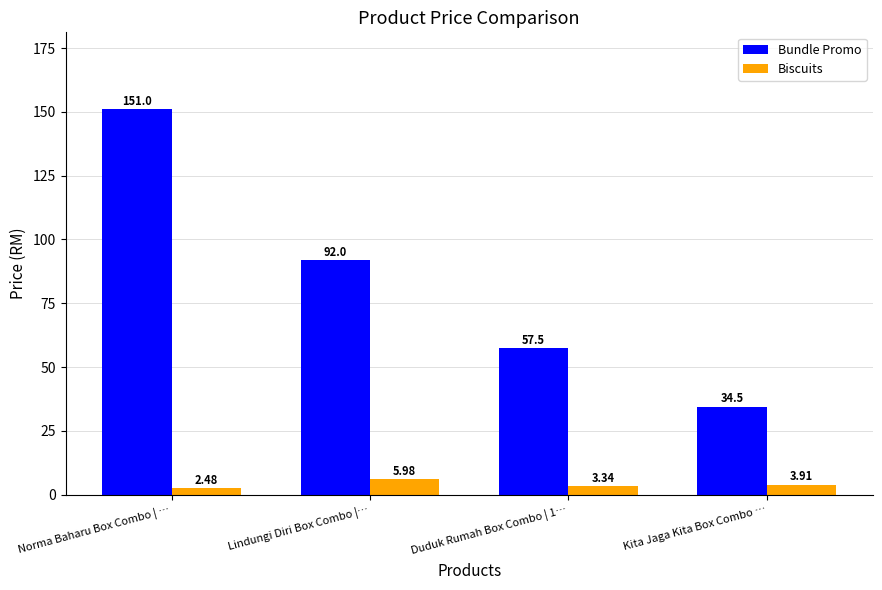

List the labels in order of Biscuits value, smallest first.

Norma Baharu Box Combo | …, Duduk Rumah Box Combo | 1…, Kita Jaga Kita Box Combo …, Lindungi Diri Box Combo |…